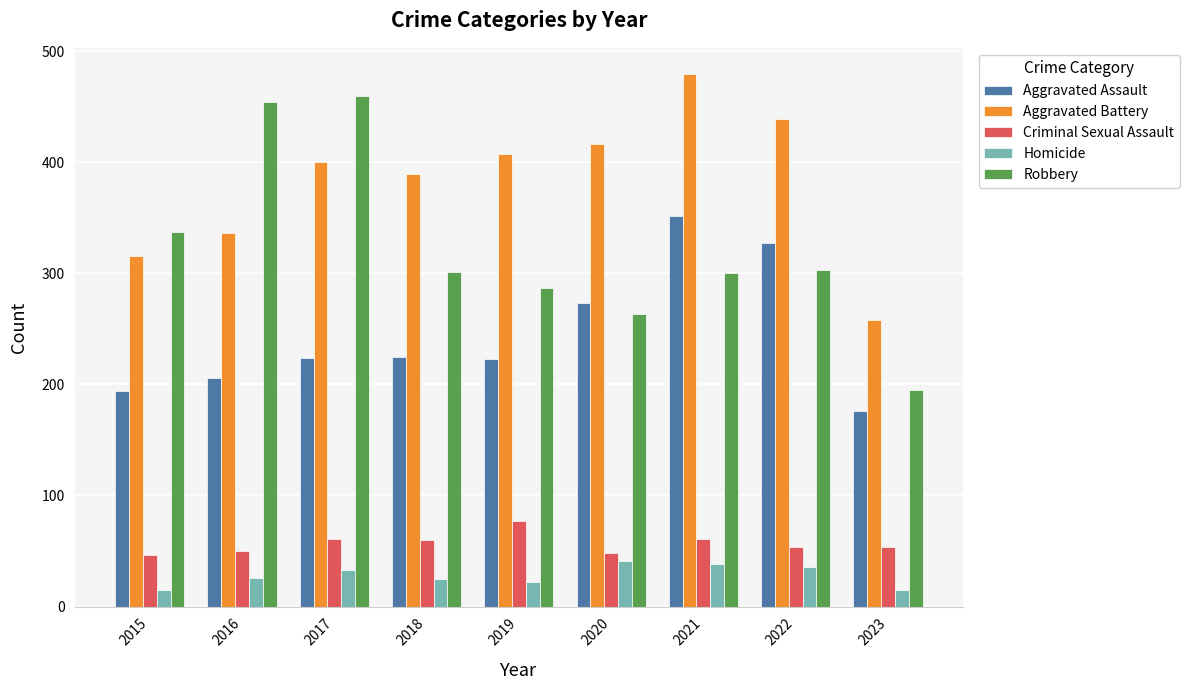

What is the difference between the Aggravated Battery values at 2023 and 2017?

142